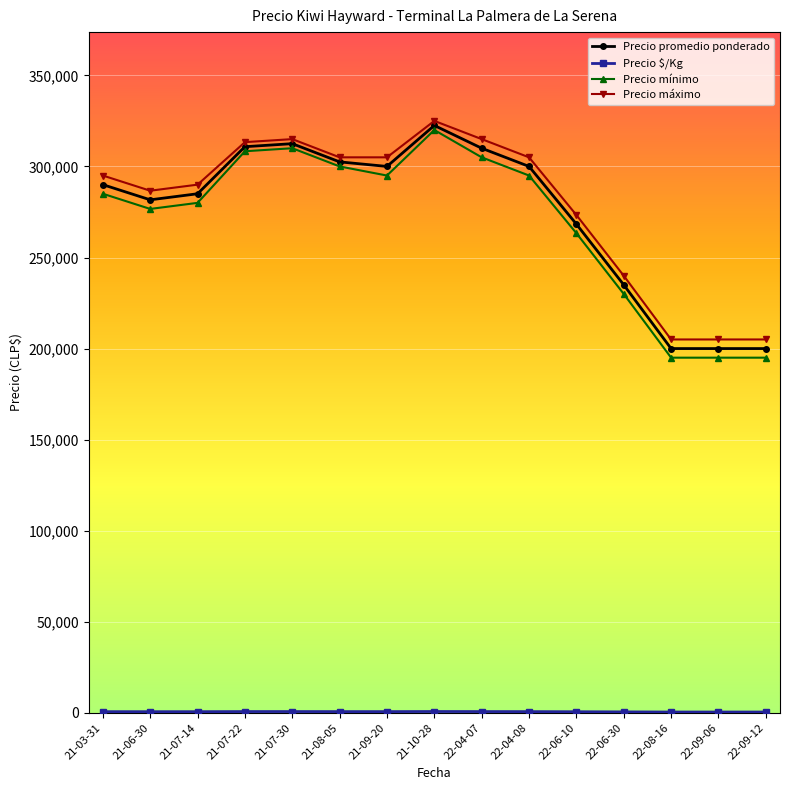

The value of Precio promedio ponderado at 21-08-05 is 302500.0. True or false?

True